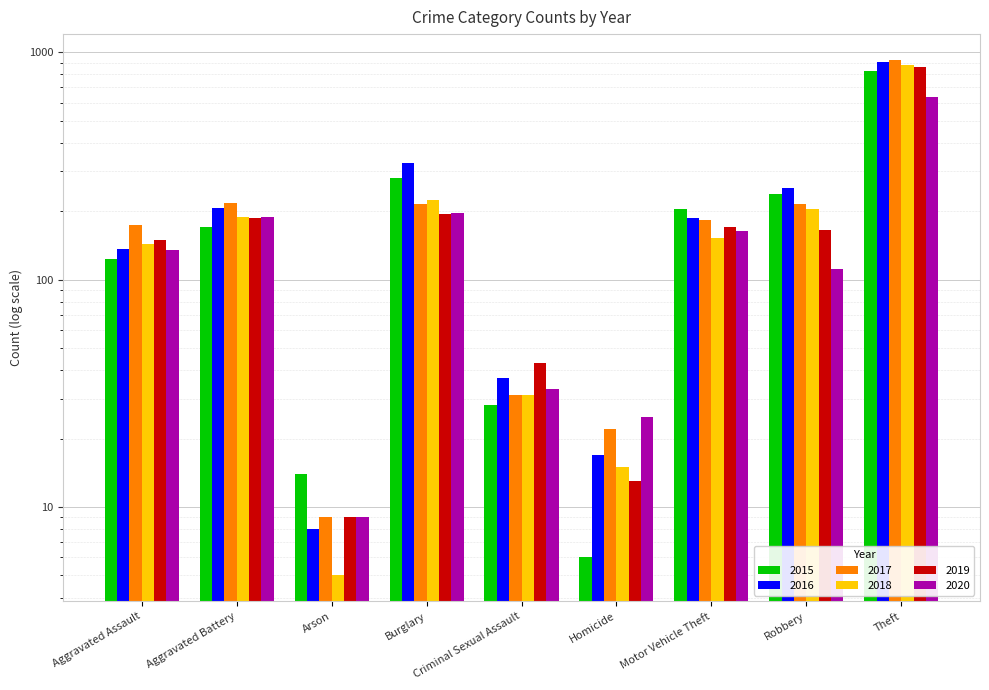

What is the value of the 2020 bar at the 7th from the left?

164